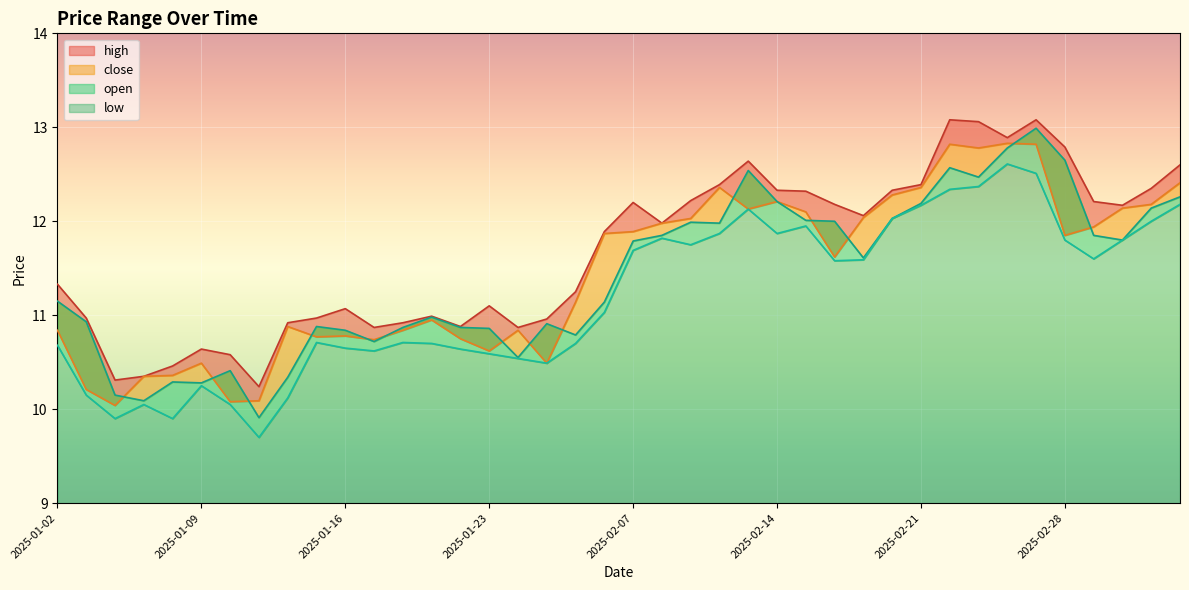

At 2025-01-10, list the series in order from smallest to largest.

low, close, open, high